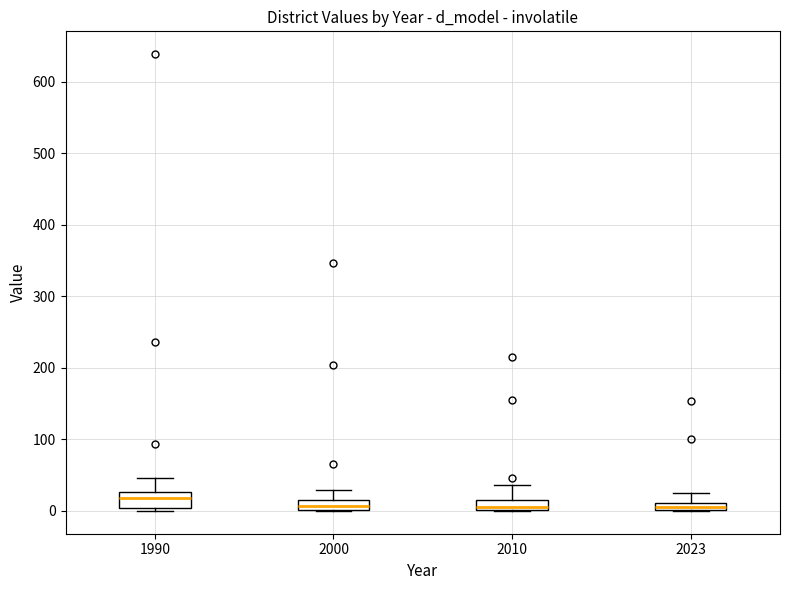

Where is the lower edge of the box at x = 2010 on the y-axis? The values are not printed on the chart, so give them approximately, as read against the axis.

0